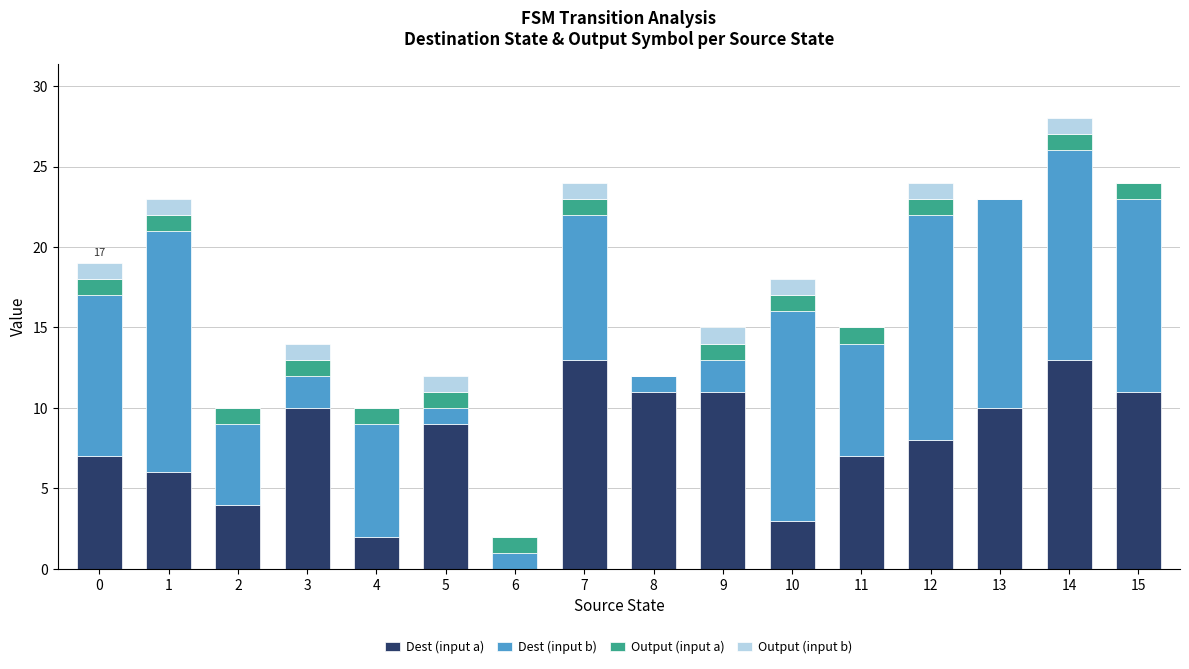

At which category is the sum across all series the highest?

14